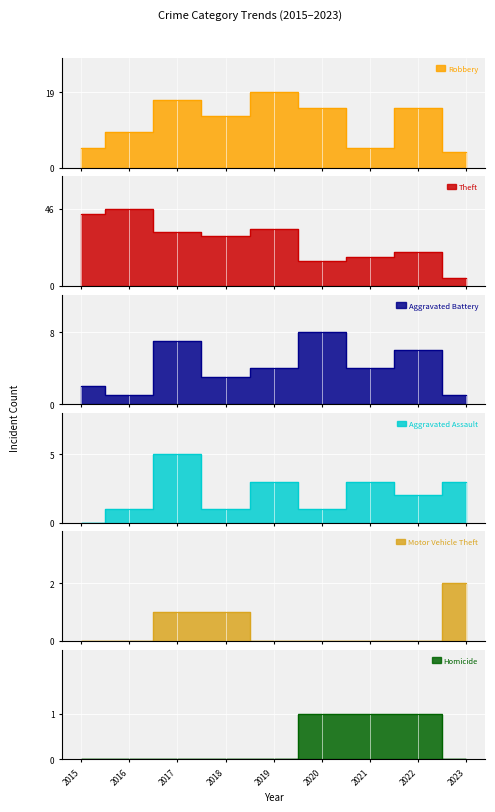

What is the total value across all series at 2017?

62